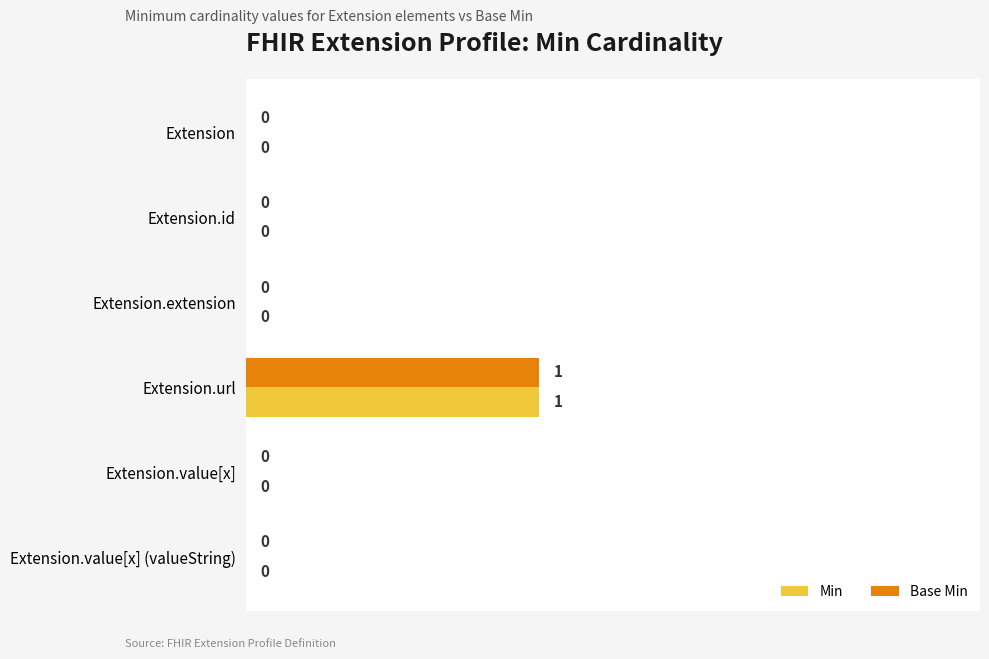

Is the value of Min at Extension.value[x] greater than the value of Base Min at Extension.url?

No